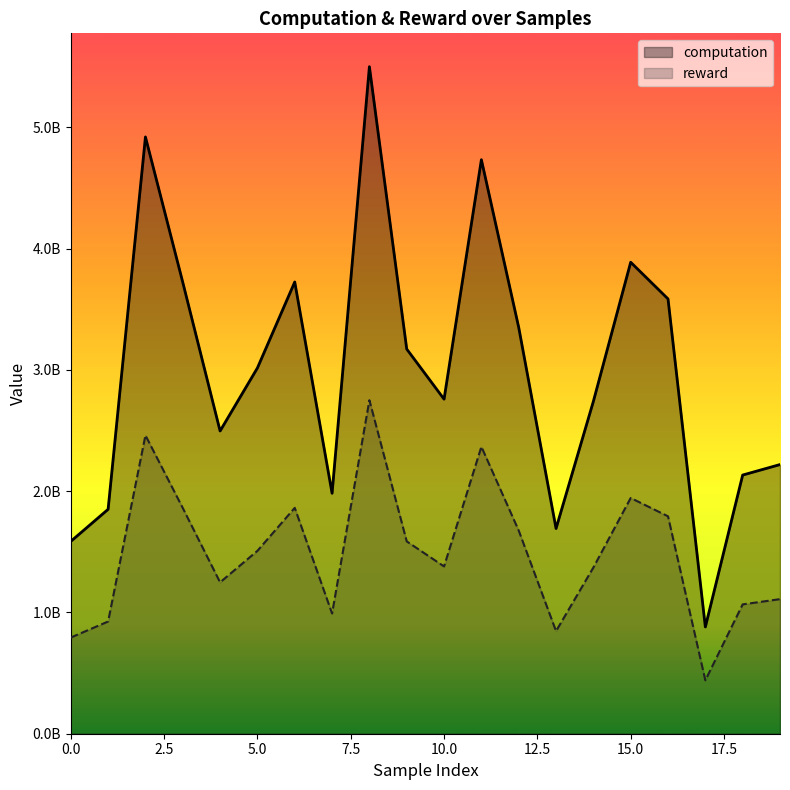

What is the value of the computation point at the 9th from the left?

5500870908.8